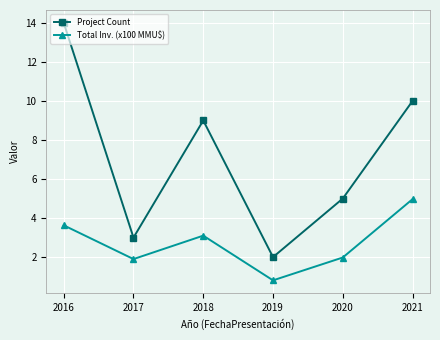

True or false: Total Inv. (x100 MMU$) has a value of 3.1 at 2018.

True